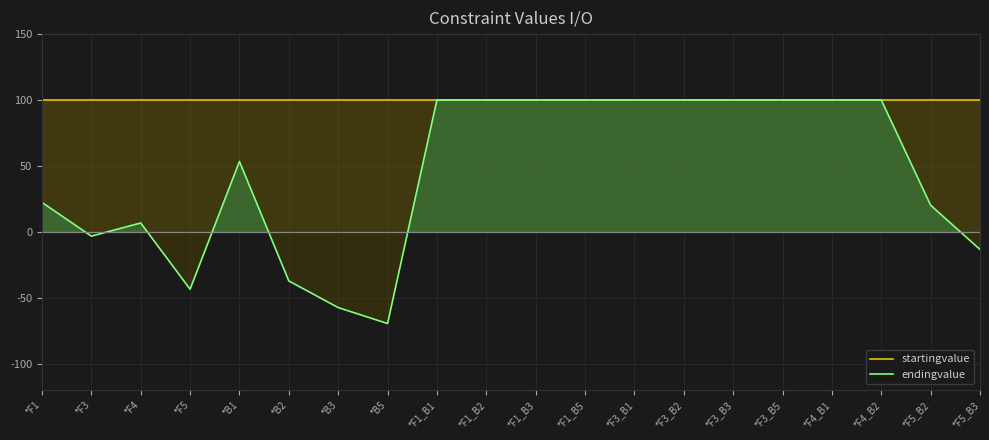

At which label is endingvalue closest to 15?

*F5_B2